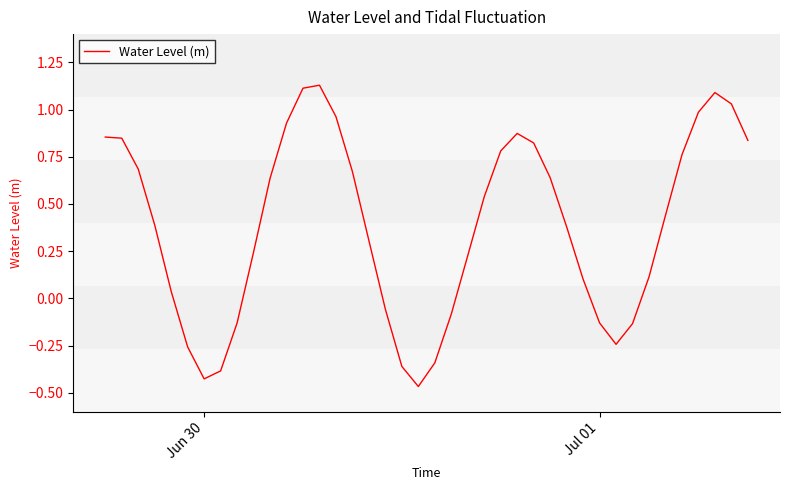

What is the difference between the maximum and minimum values?

1.6